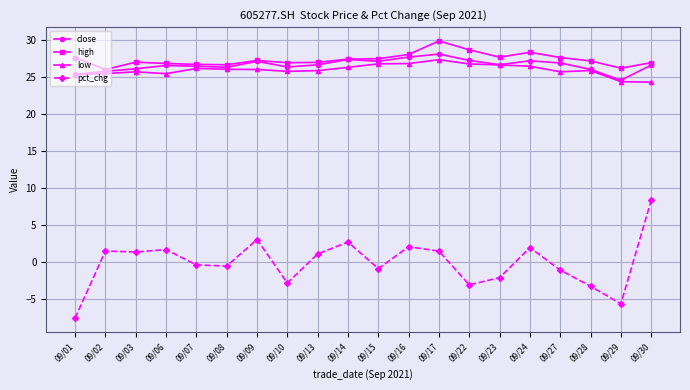

True or false: low and high intersect in this chart.

False